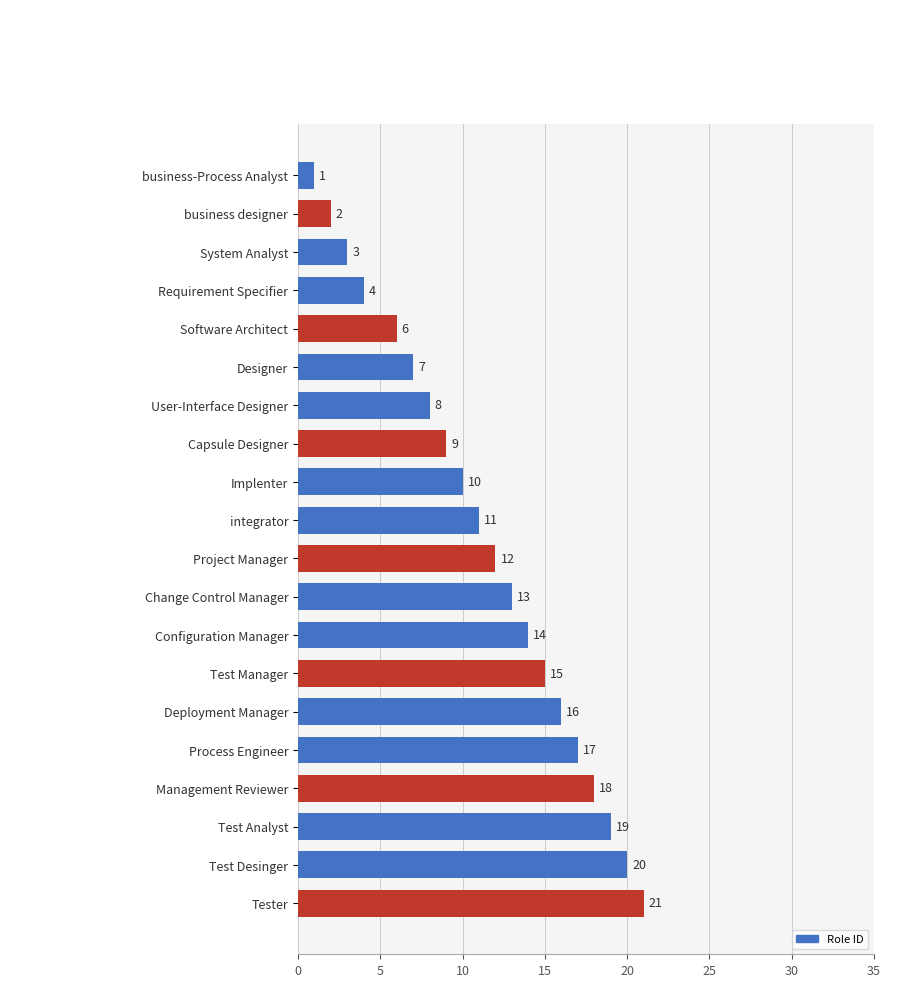

The chart shows a value of 9 at Capsule Designer. True or false?

True